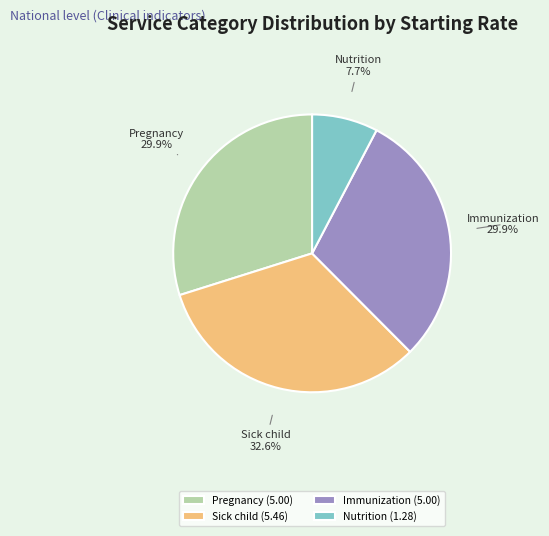

Approximately how many times larger is the value at Sick child compared to Nutrition?

4.2